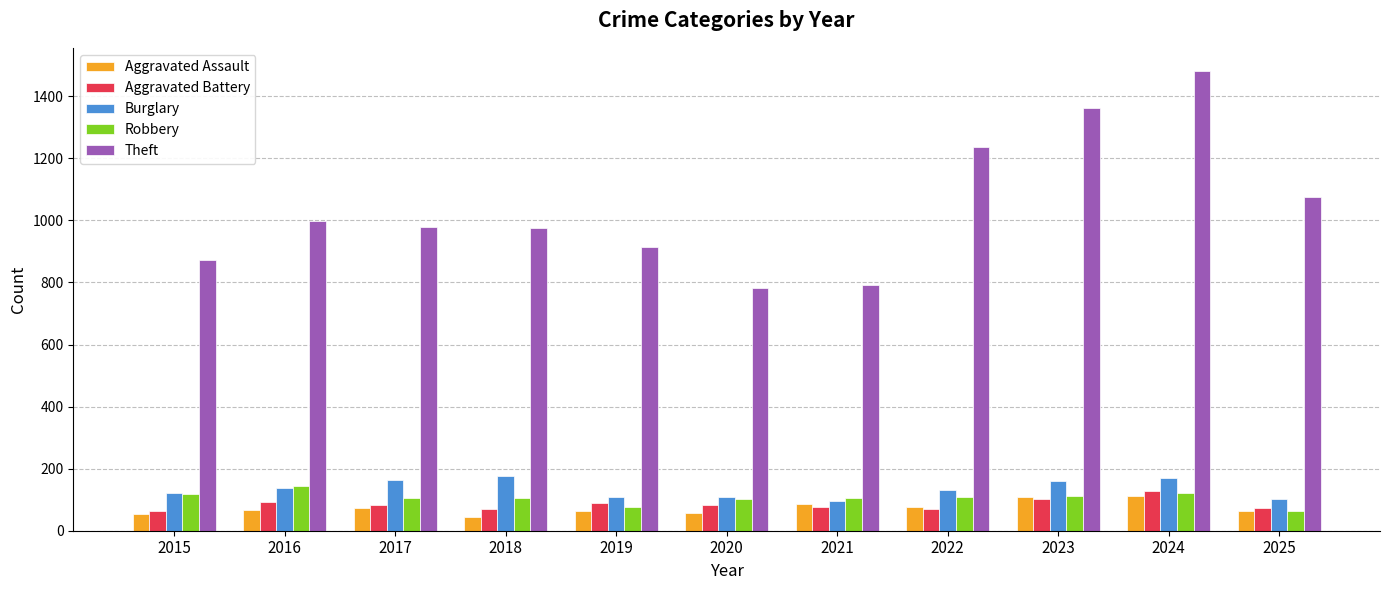

How many series are shown in this chart?

5